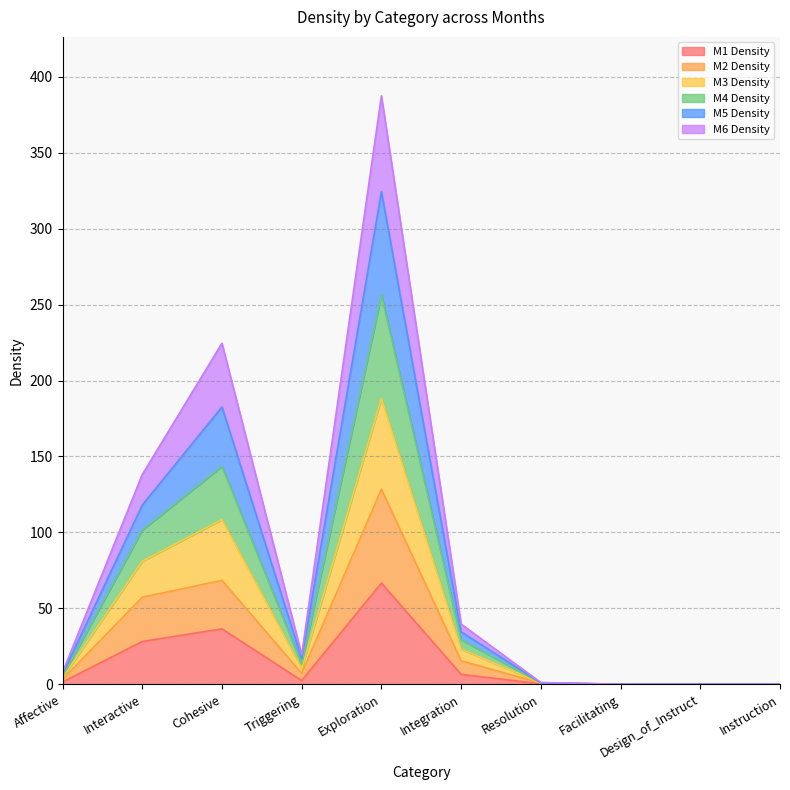

What is the total value across all series at Cohesive?

224.6